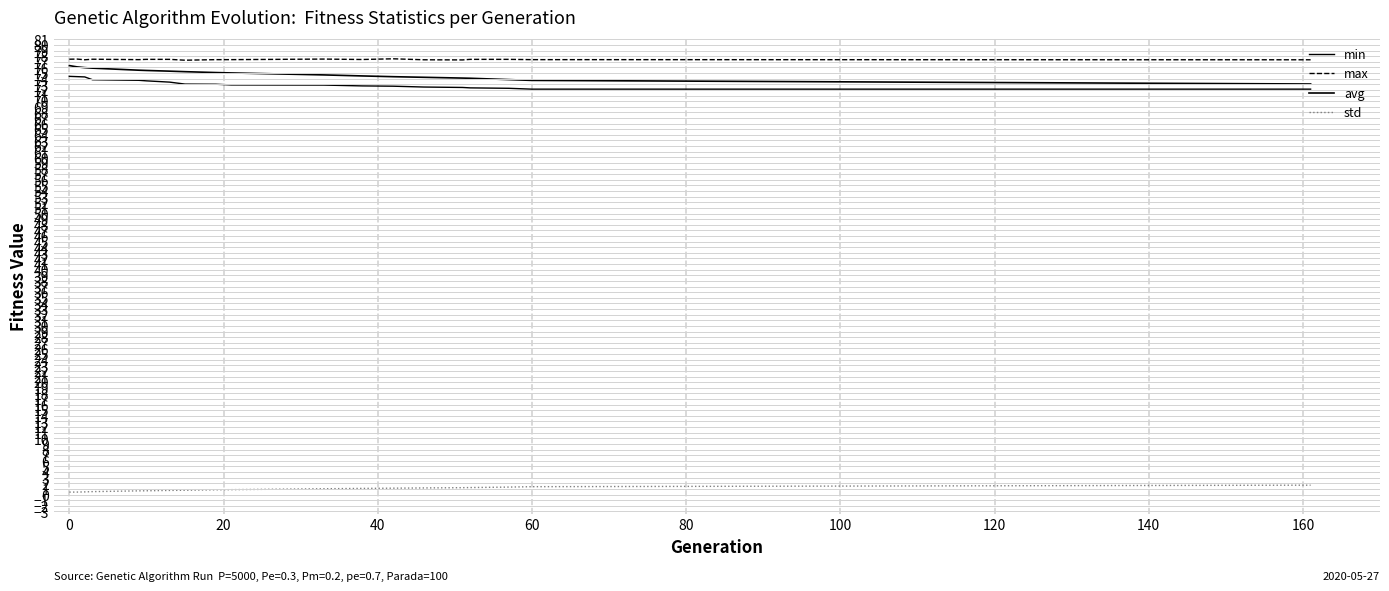

True or false: avg and max cross at least once.

False